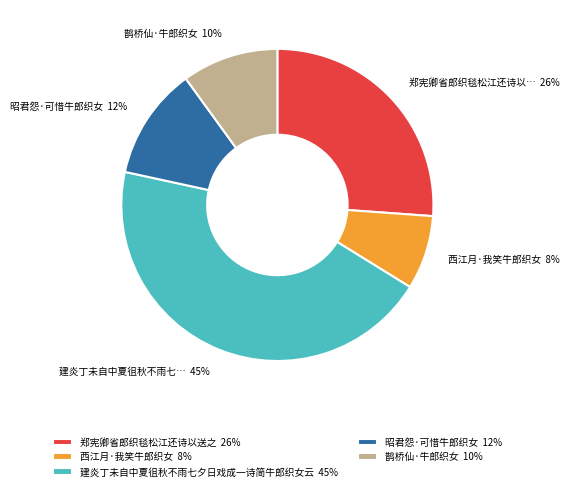

Rank the categories by value from highest to lowest.

建炎丁未自中夏徂秋不雨七夕日戏成一诗简牛郎织女云, 郑宪卿省郎织毯松江还诗以送之, 昭君怨·可惜牛郎织女, 鹊桥仙·牛郎织女, 西江月·我笑牛郎织女